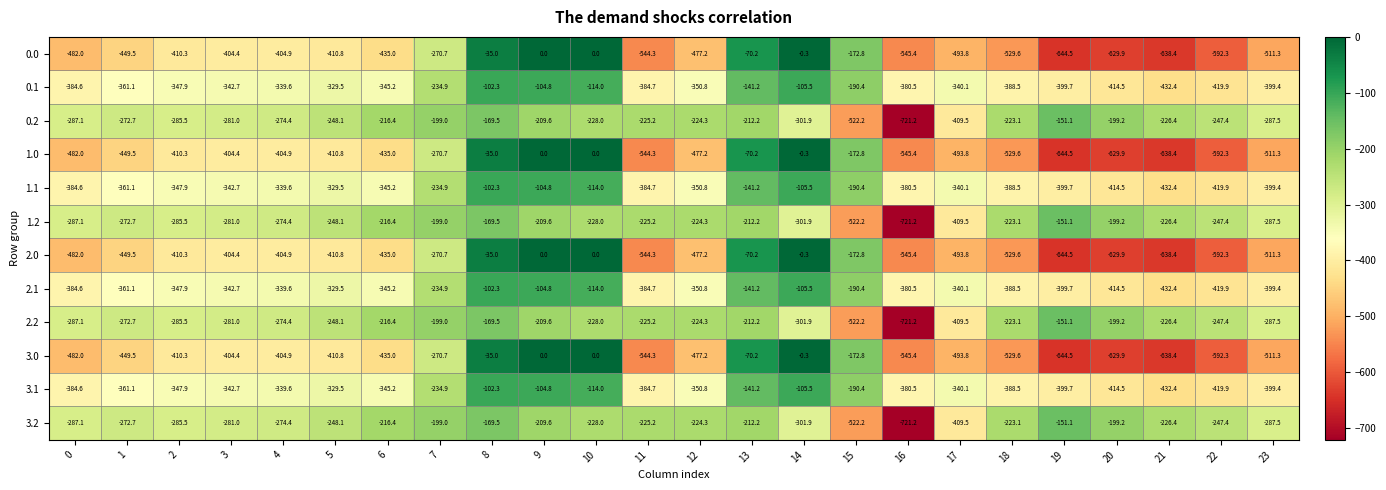

The 1.0 series shows -629.9 at 20. True or false?

True